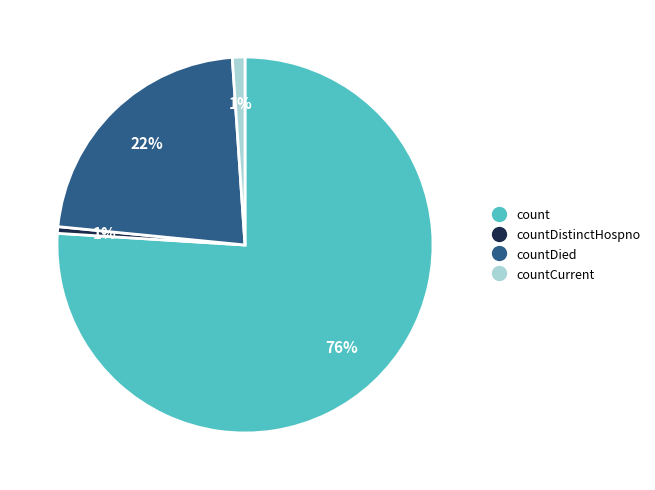

How many segments does this pie chart have?

4